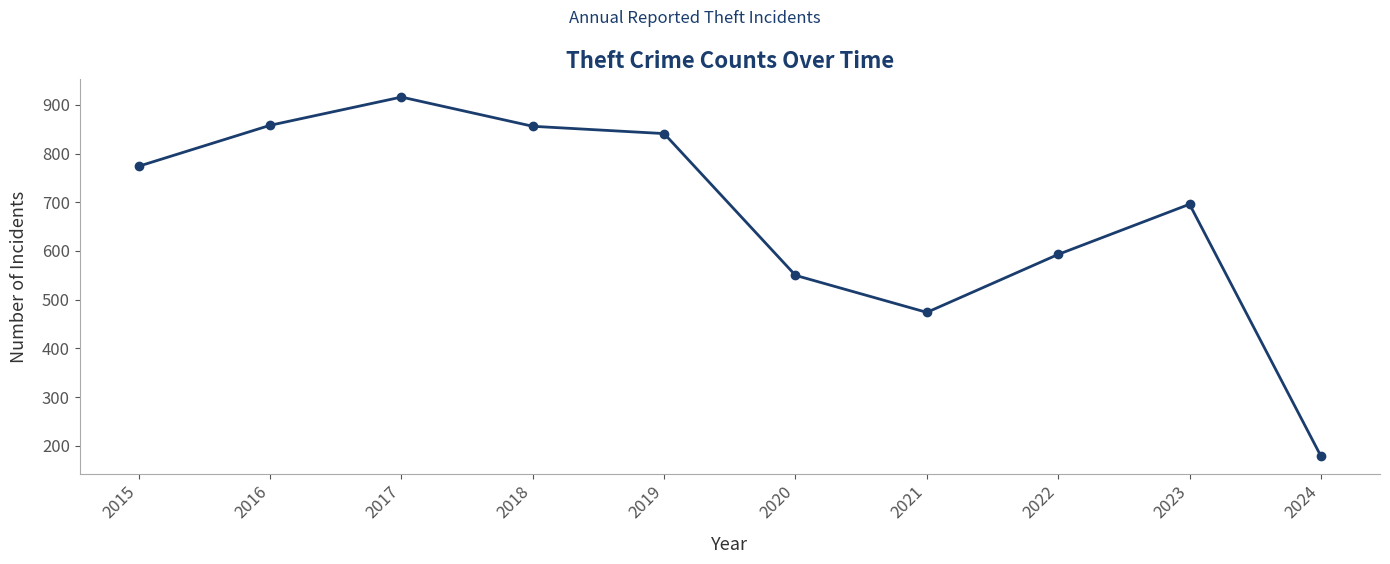

Which label corresponds to the smallest value in the chart?

2024